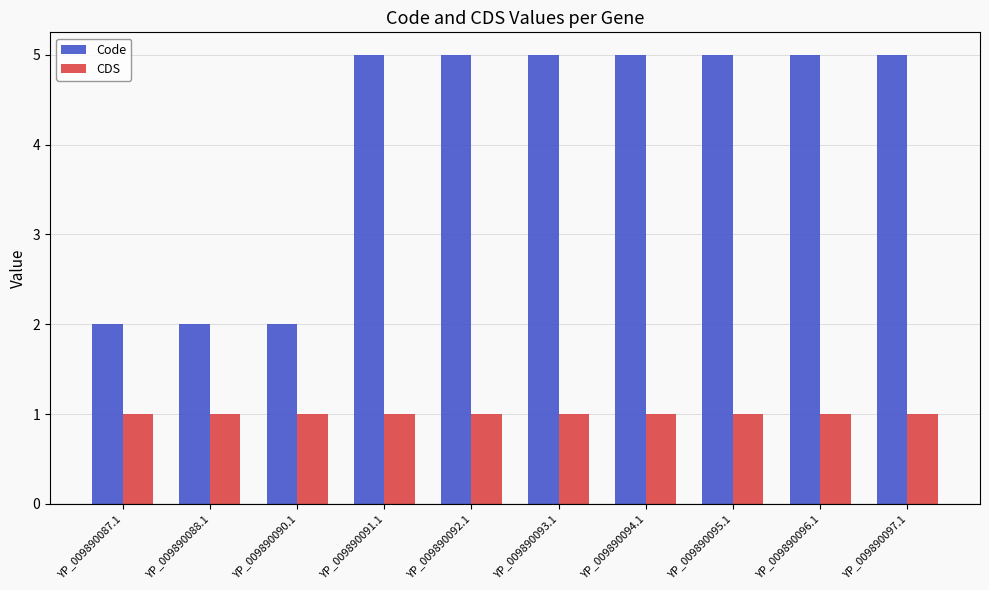

What is the greatest value displayed?

5